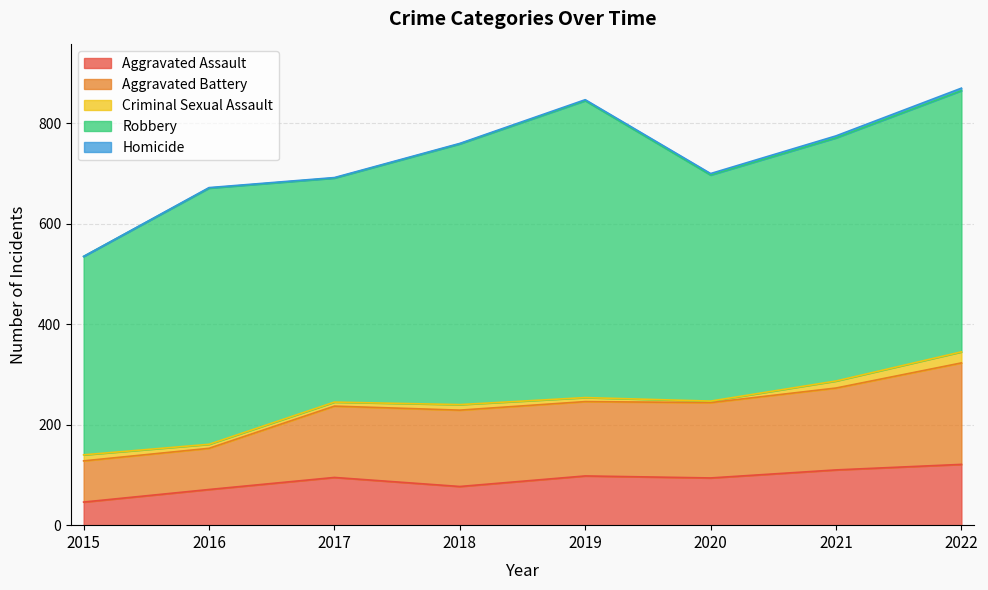

What is the approximate value of Homicide at 2022?

5